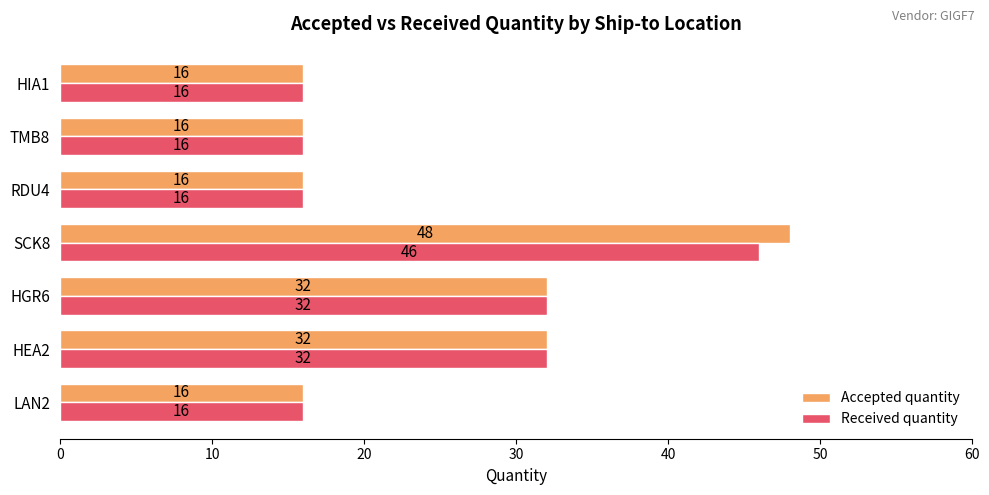

Which series has the widest spread of values?

Accepted quantity